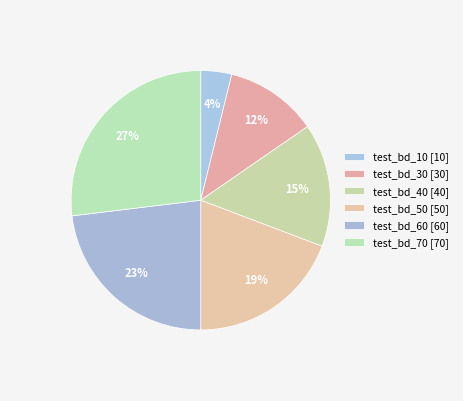

Do test_bd_40 and test_bd_30 together represent more than half of the pie?

No